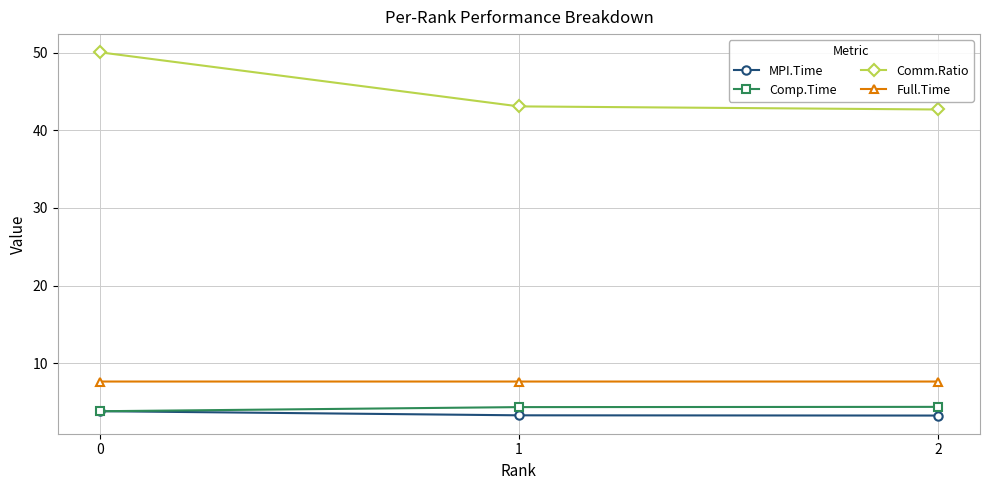

At how many categories does at least one series exceed 34?

3